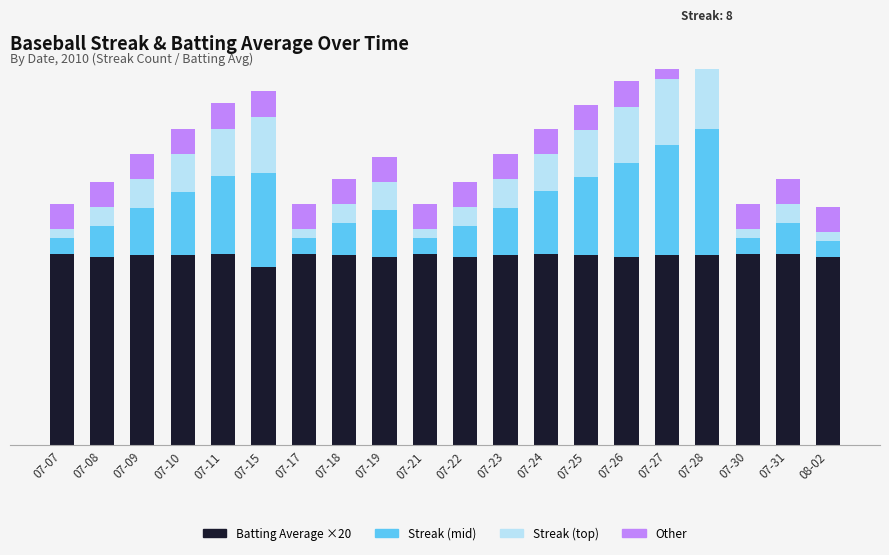

How many values in the Streak (half) series exceed 1?

11